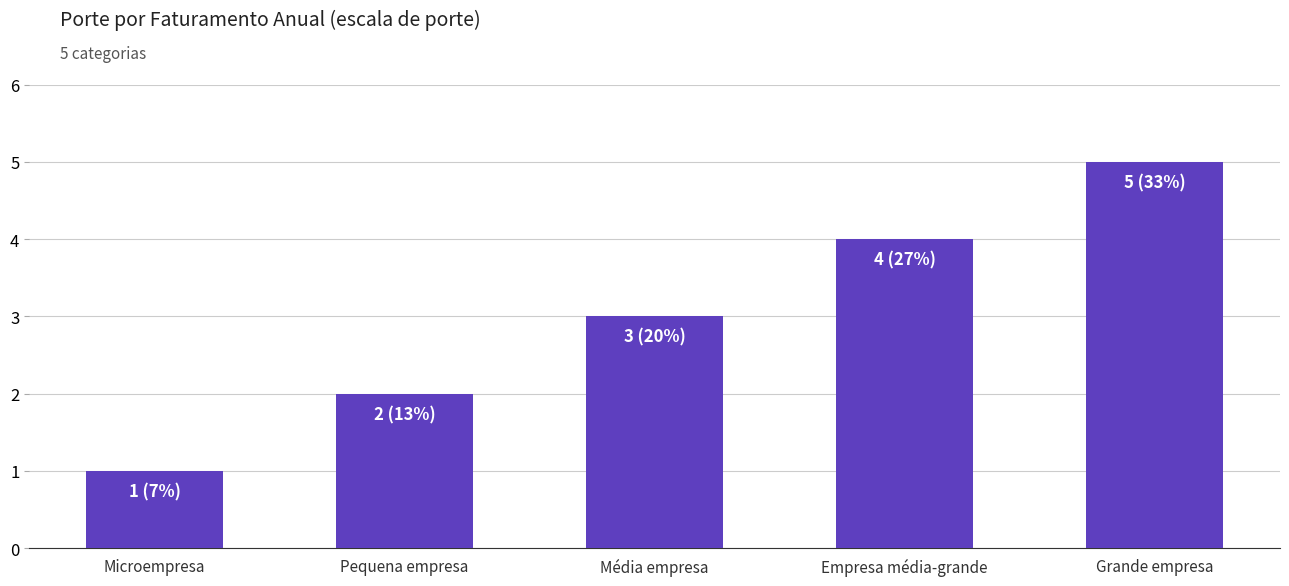

What is the ratio of the value at Pequena empresa to the value at Média empresa?

0.7